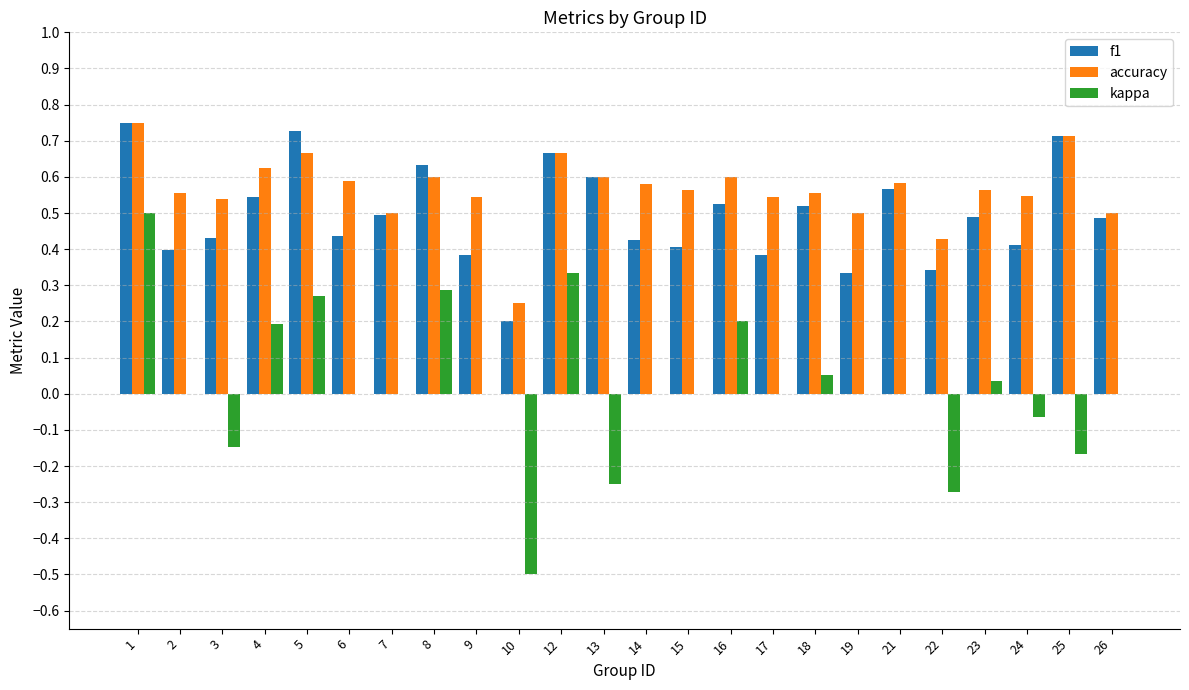

Is it true that kappa equals 0.1 at 12?

False